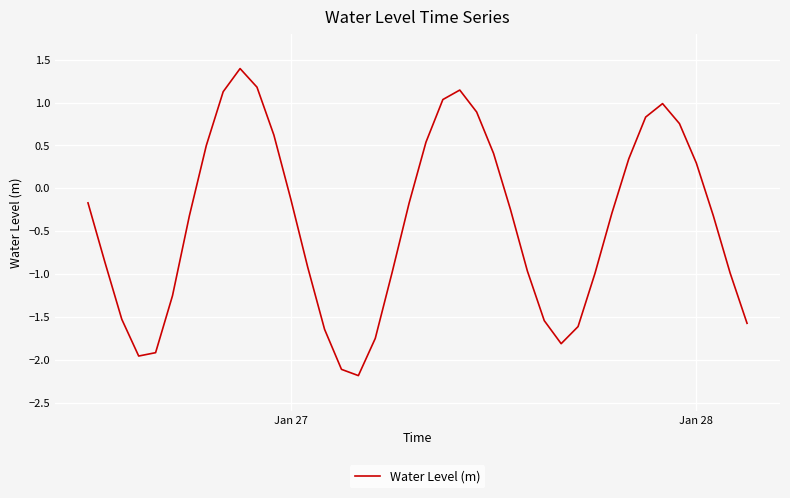

What is the difference between the maximum and minimum values?

3.6